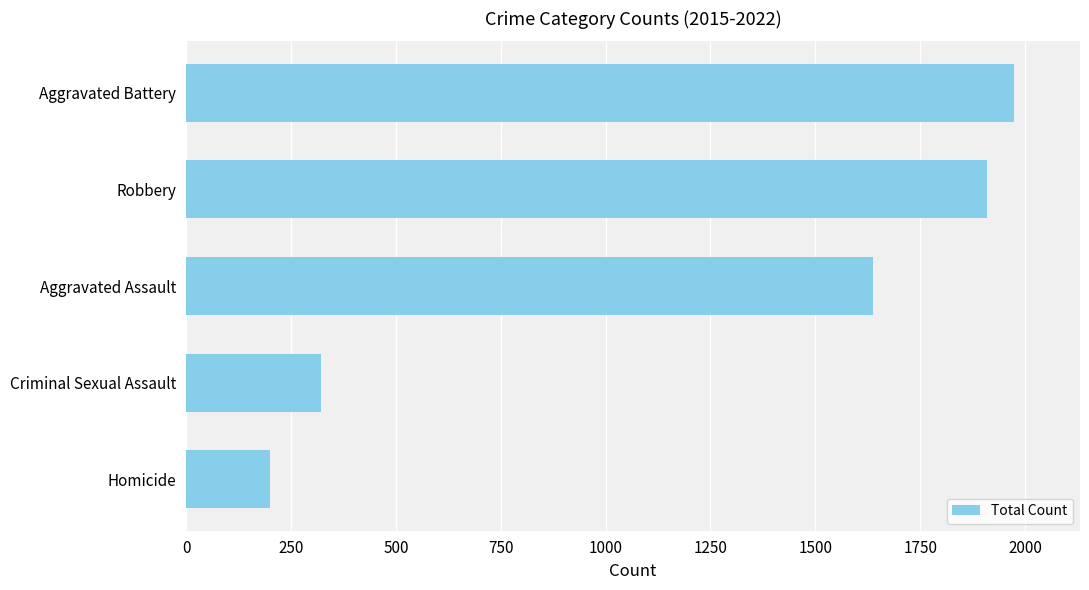

Is it true that the value at Robbery is 1909?

True